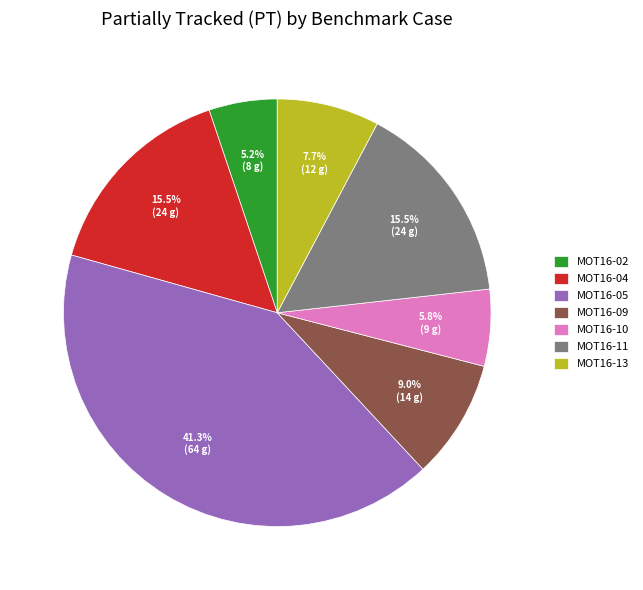

Approximately how many times larger is the value at MOT16-11 compared to MOT16-09?

1.7